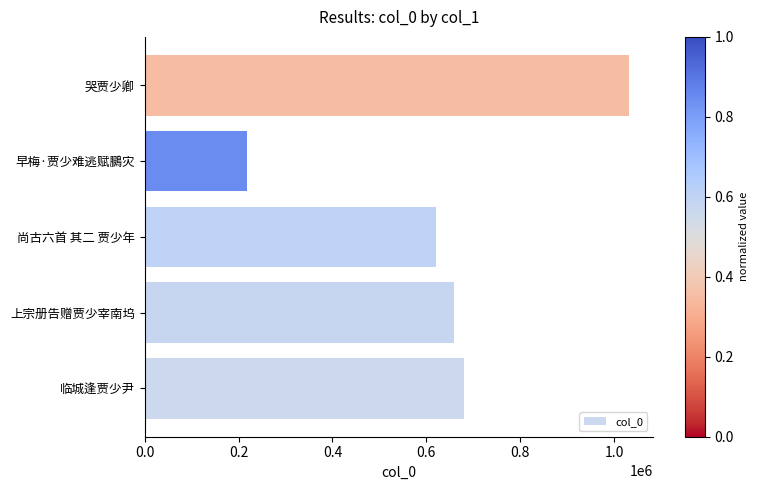

What is the sum of all values?

3210189